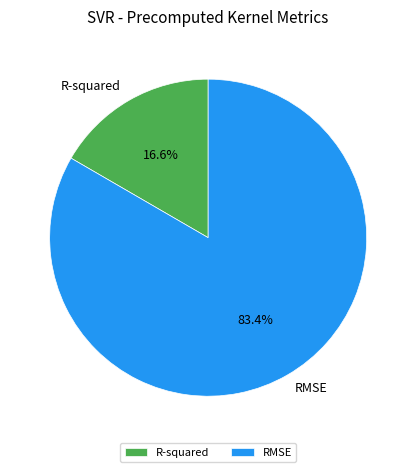

Combined, do RMSE and R-squared account for over 50%?

Yes